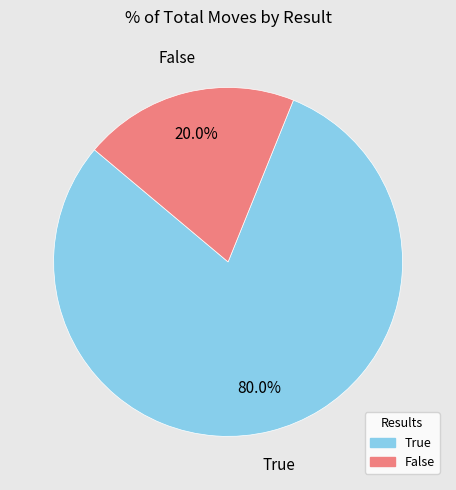

To the nearest percent, what is the difference between the largest and smallest slice percentages?

60%